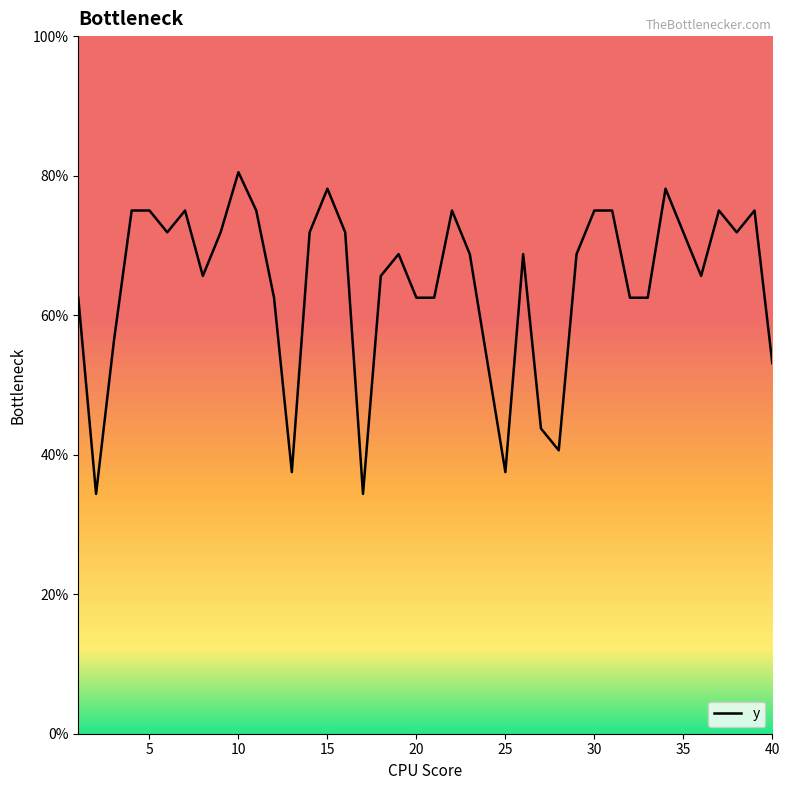

What is the difference between the maximum and minimum values?

46.1